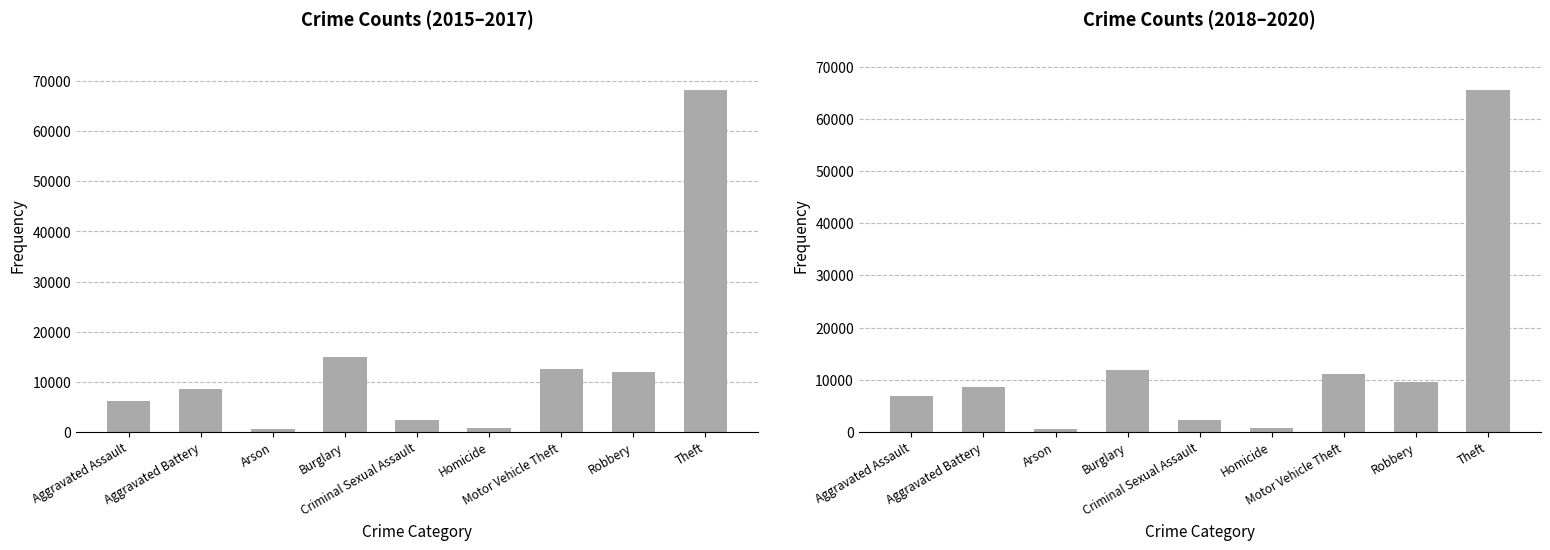

What are all the series names shown in the legend?

Crime Counts (2015–2017), Crime Counts (2018–2020)